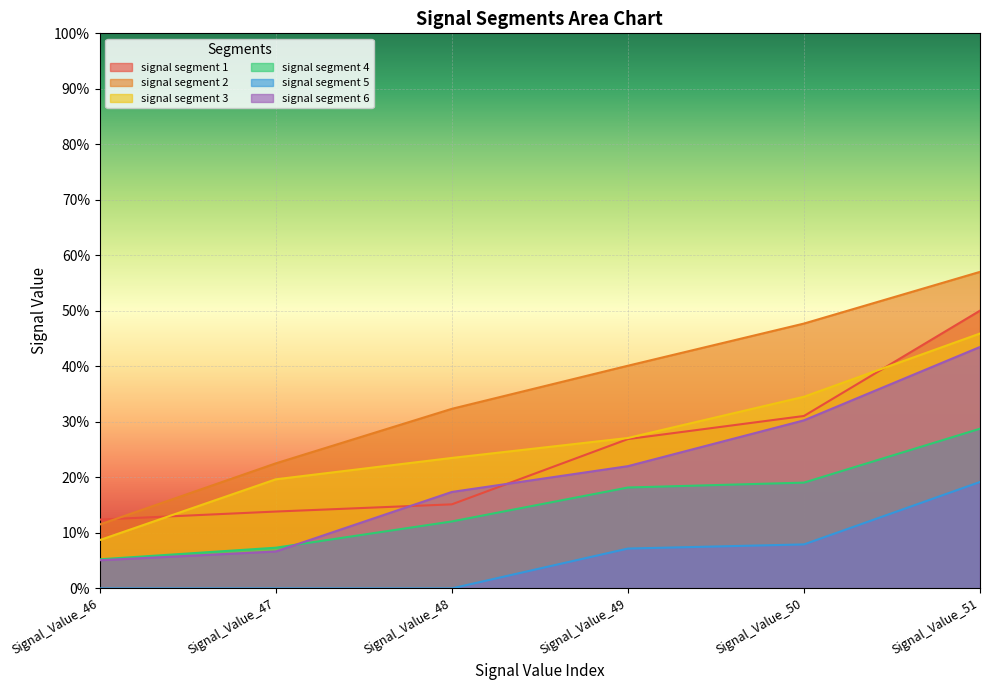

True or false: signal segment 3 has more than 2 interior local peaks.

False